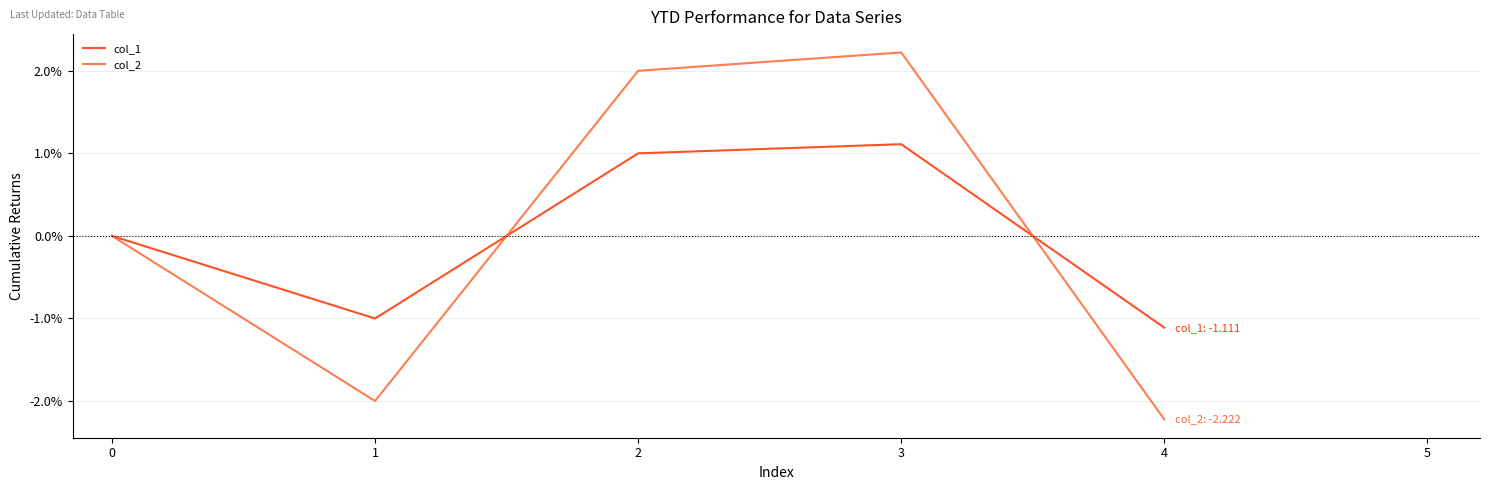

What is the spread (max minus min) of values at 1?

1.0